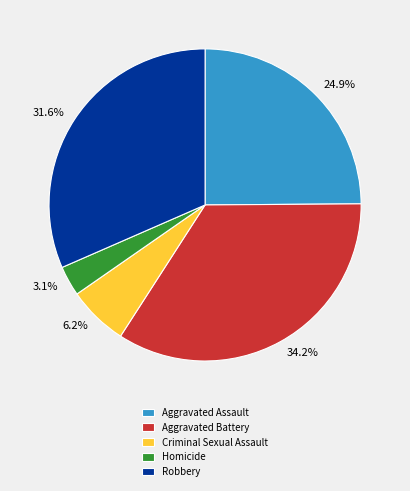

To the nearest percent, what is the combined percentage of Aggravated Assault and Homicide?

28%